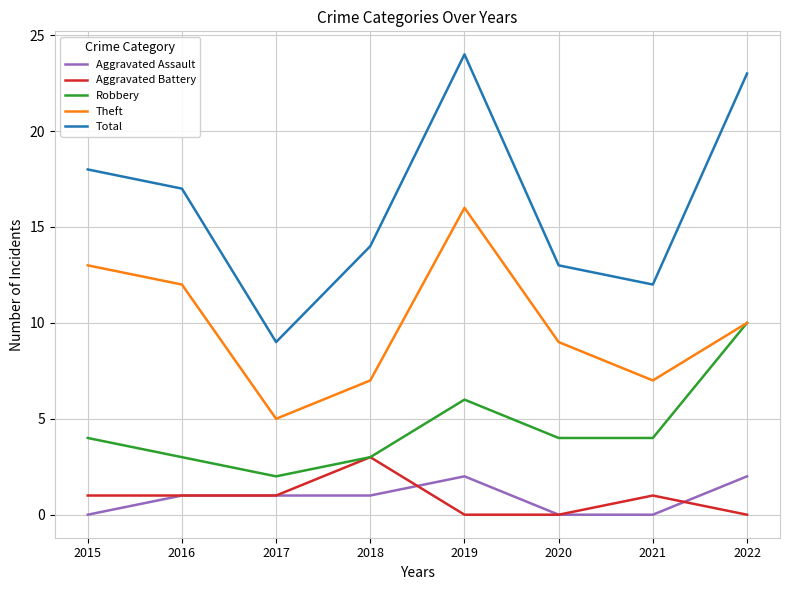

How many lines are shown in the chart?

5